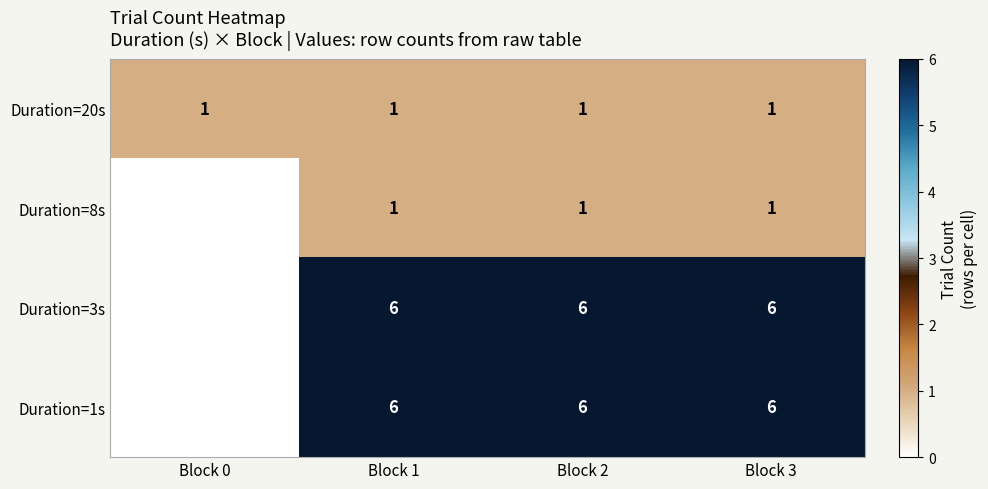

Reading left to right, what are all the values shown in this chart?

Duration=20s: 1	1	1	1
Duration=8s: 0	1	1	1
Duration=3s: 0	6	6	6
Duration=1s: 0	6	6	6